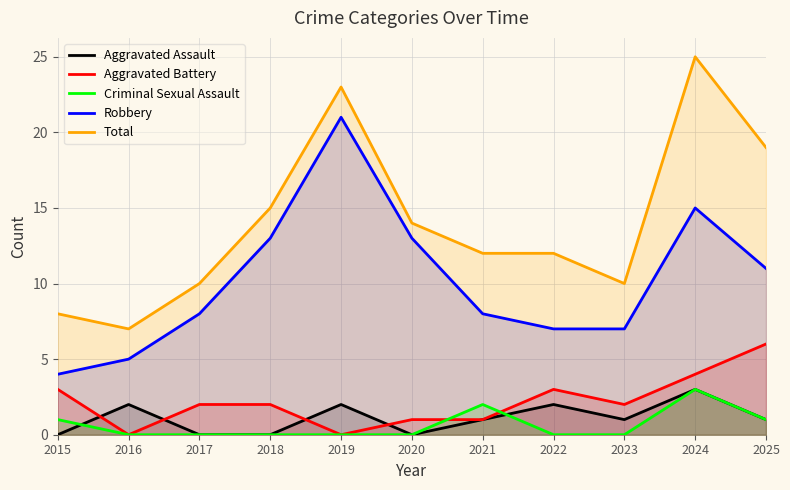

List the labels in order of Robbery value, largest first.

2019, 2024, 2018, 2020, 2025, 2017, 2021, 2022, 2023, 2016, 2015